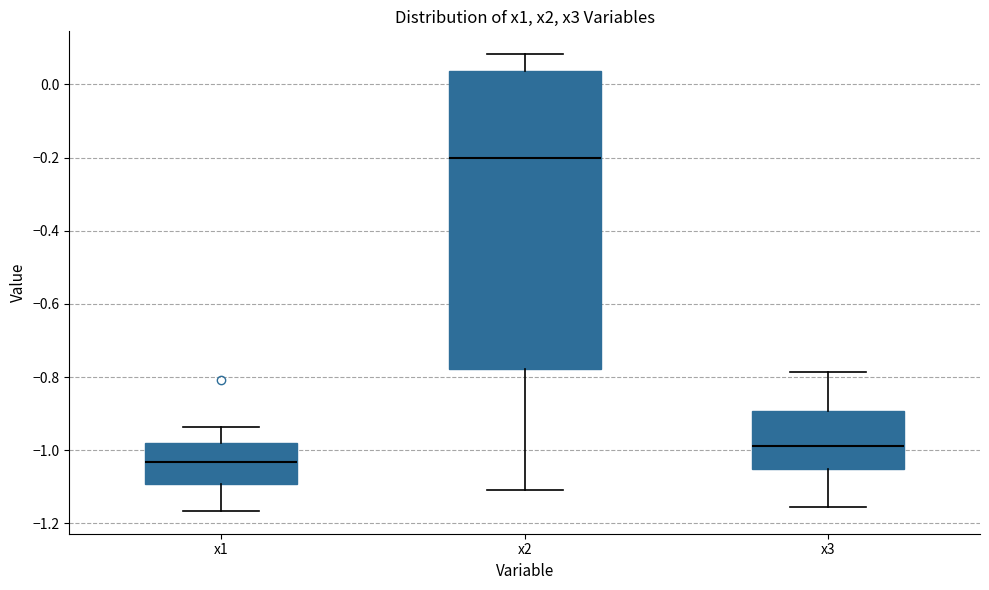

Reading left to right, read every box against the y-axis: the position of its median line, the range the box covers, and the ends of its whiskers. The values are not printed on the chart, so give them approximately, as read against the axis.

x1: median -1.04, box -1.10 to -0.98, whiskers -1.16 to -0.94
x2: median -0.20, box -0.78 to 0.04, whiskers -1.10 to 0.08
x3: median -0.98, box -1.06 to -0.90, whiskers -1.16 to -0.78